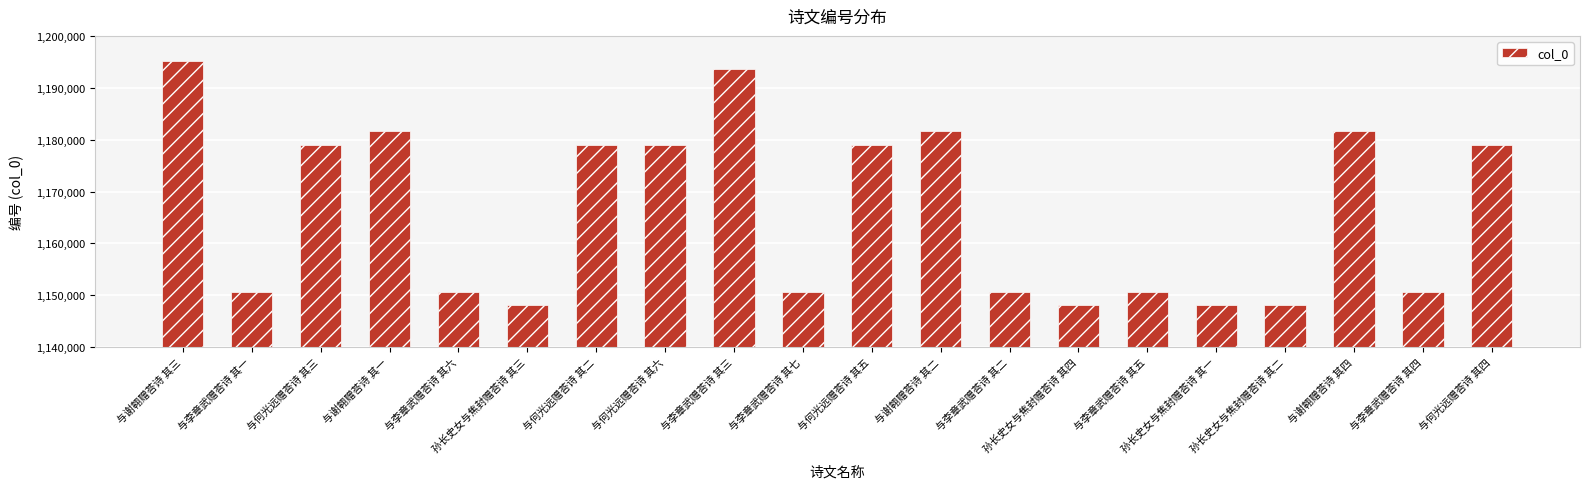

The value at 与李章武赠荅诗 其七 is 354840. True or false?

False